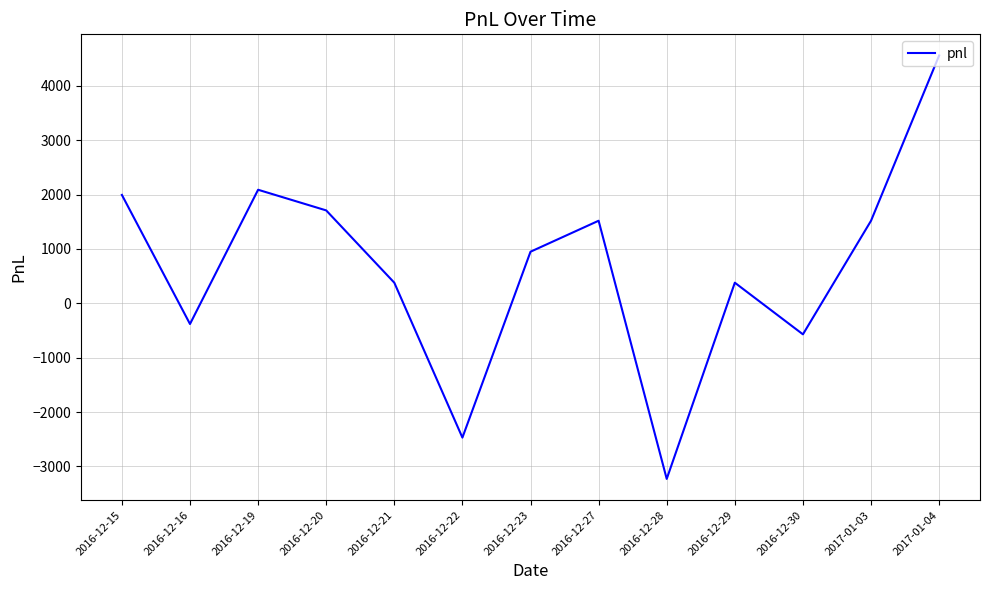

What is the change in value from 2016-12-22 to 2016-12-27?

+3990